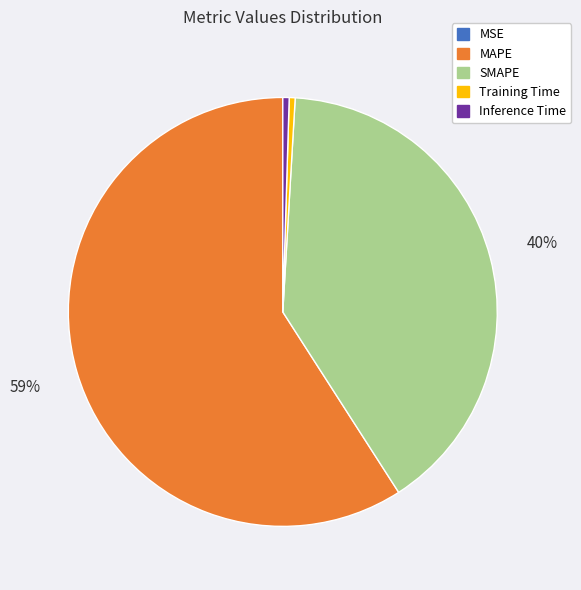

Is the sum of Inference Time and Training Time greater than half?

No